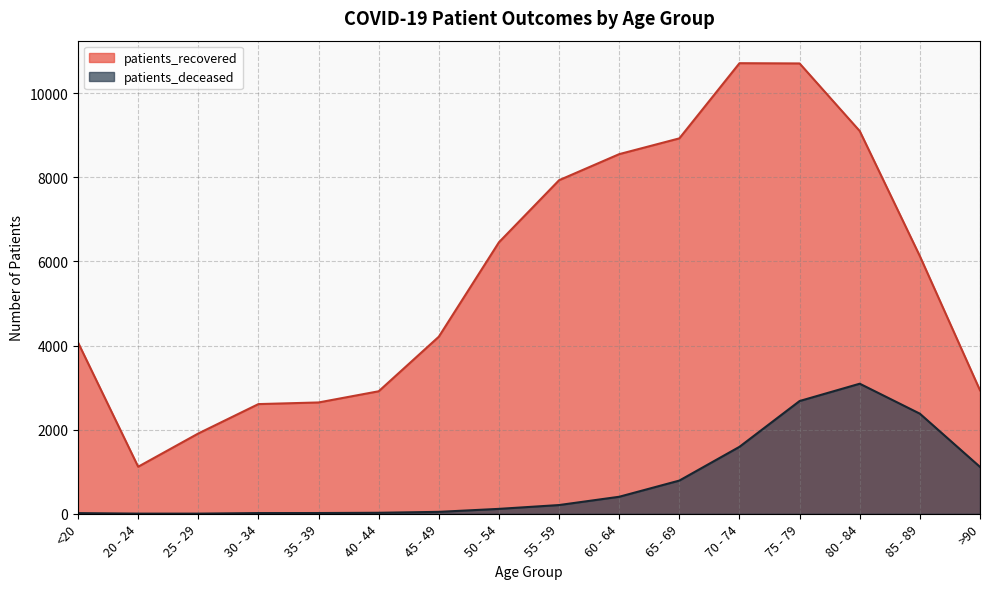

Which category has the highest value in the patients_recovered series?

70 - 74